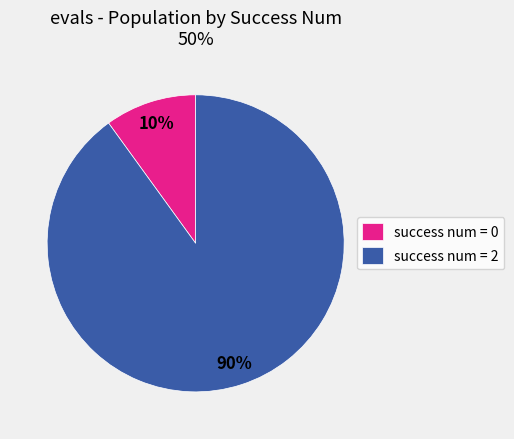

To the nearest percent, what is the difference between the largest and smallest slice percentages?

80%